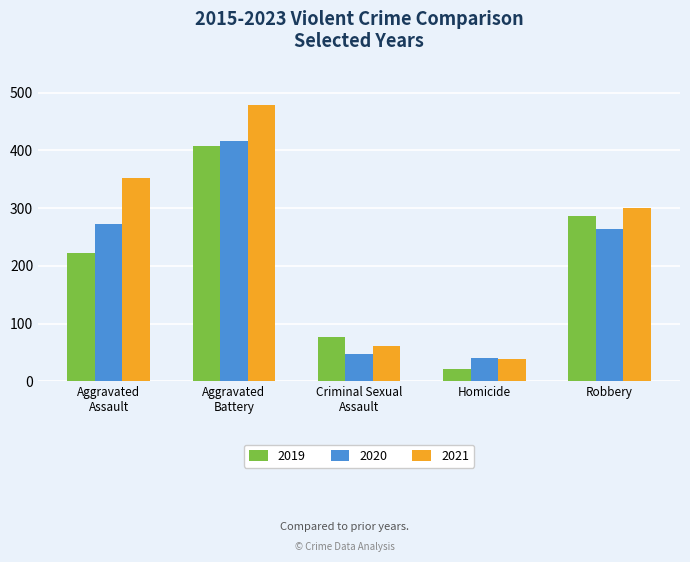

What is the sum of all 2020 values?

1041